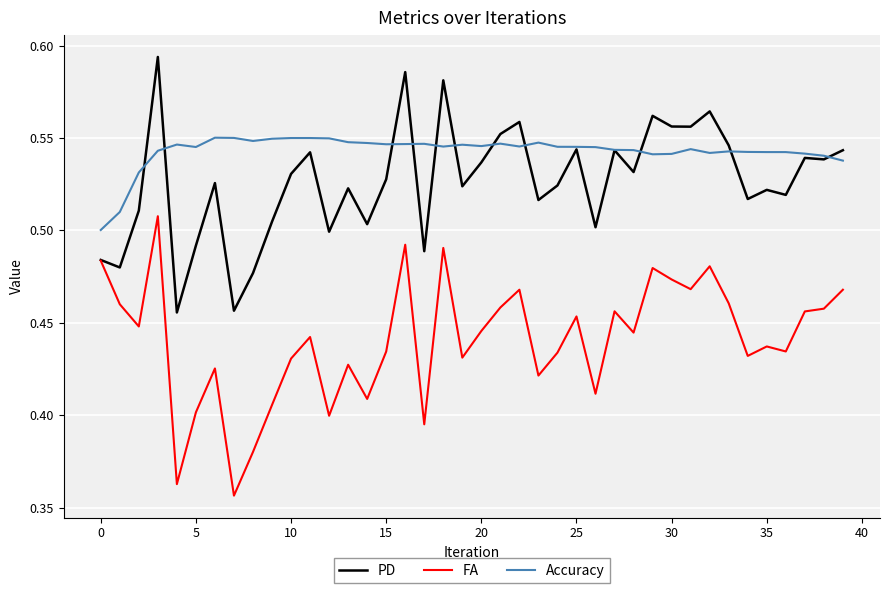

Which series has the largest total across all categories?

Accuracy